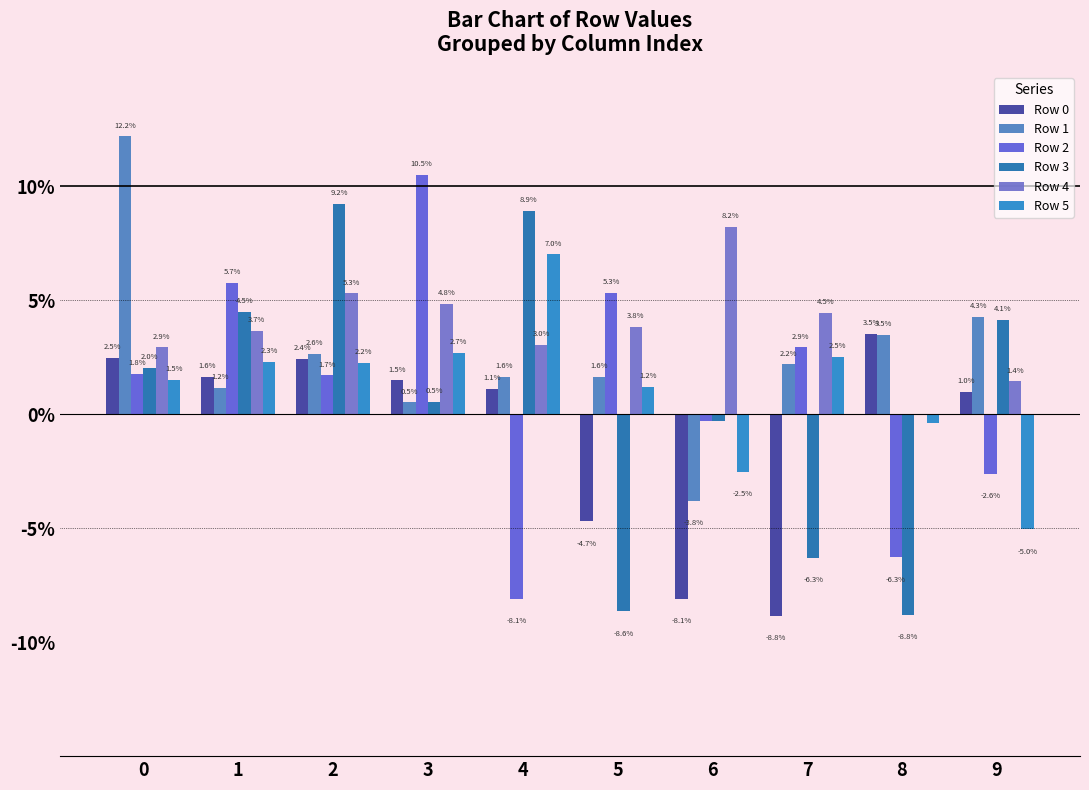

Does the chart contain stacked bars?

No